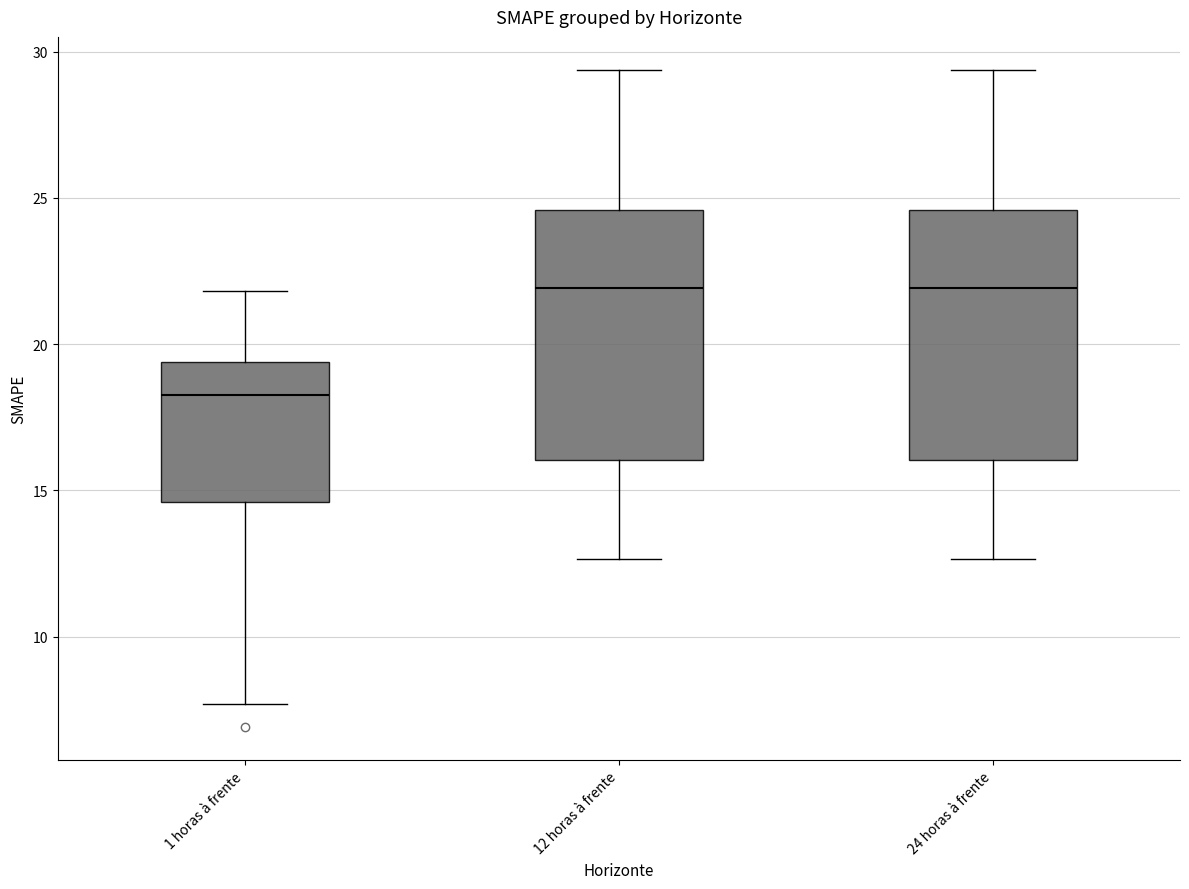

Reading left to right, read every box against the y-axis: the position of its median line, the range the box covers, and the ends of its whiskers. The values are not printed on the chart, so give them approximately, as read against the axis.

1 horas à frente: median 18.5, box 14.5 to 19.5, whiskers 7.5 to 22.0
12 horas à frente: median 22.0, box 16.0 to 24.5, whiskers 12.5 to 29.5
24 horas à frente: median 22.0, box 16.0 to 24.5, whiskers 12.5 to 29.5